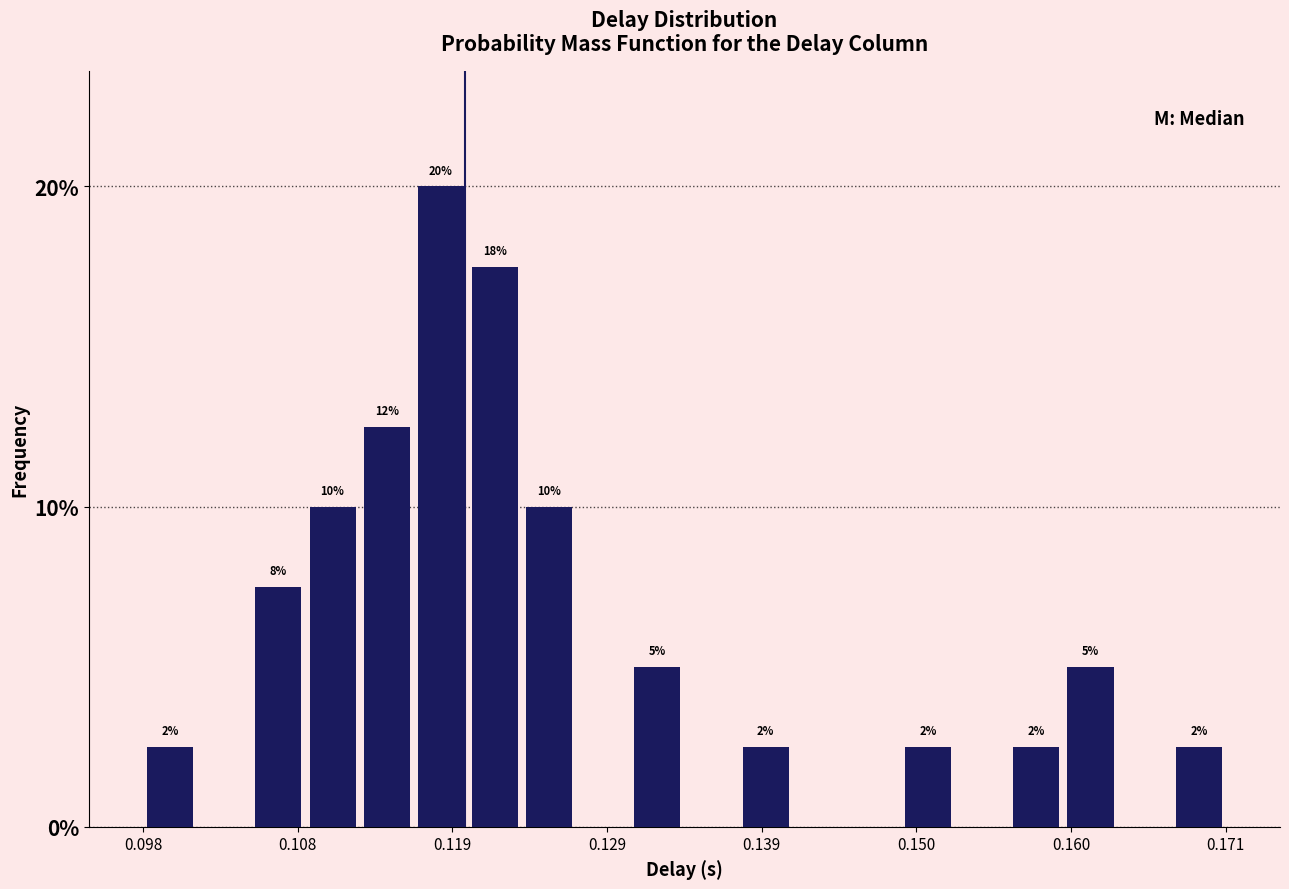

Around what value on the x-axis is the tallest bar? Give the approximate position of its centre, as read against the axis.

0.118